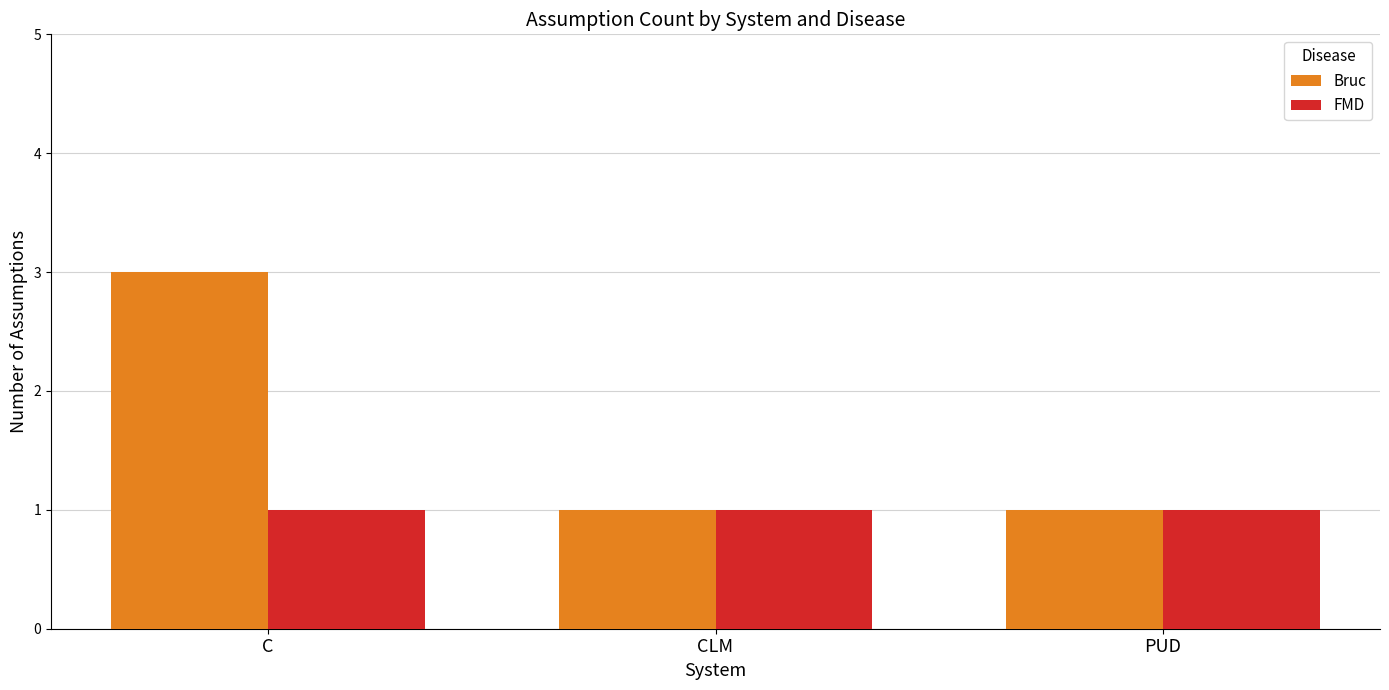

What are all the series names shown in the legend?

Bruc, FMD